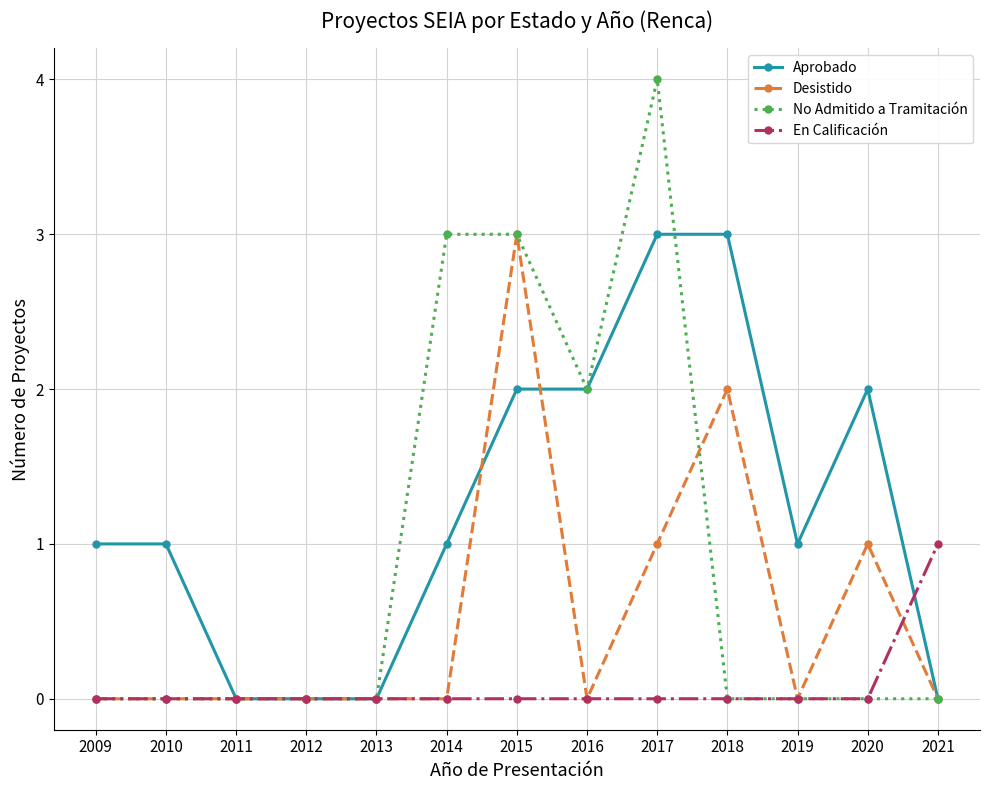

How many series are shown in this chart?

4